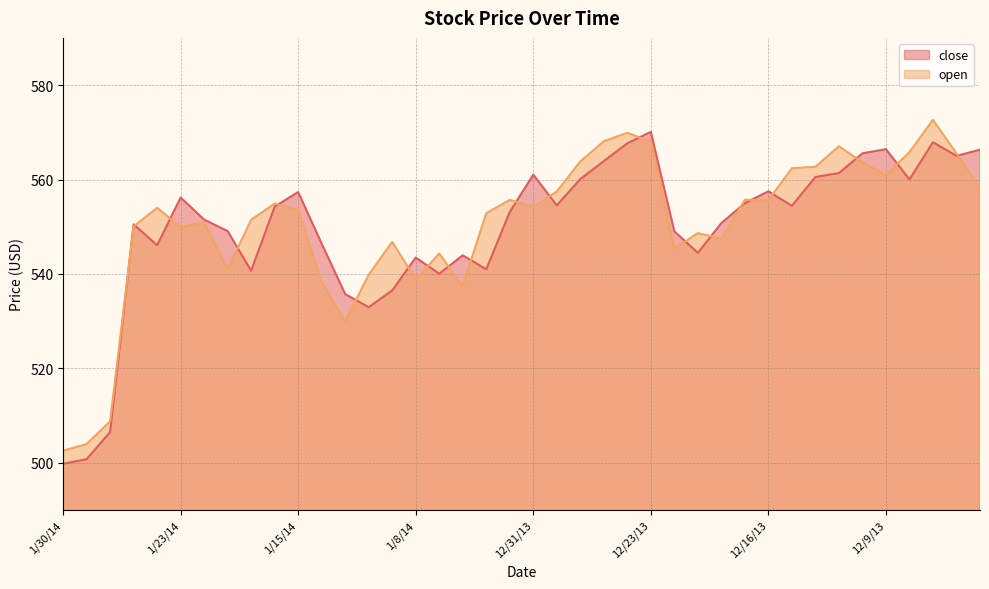

The value of close at 12/4/13 is 565.0. True or false?

True